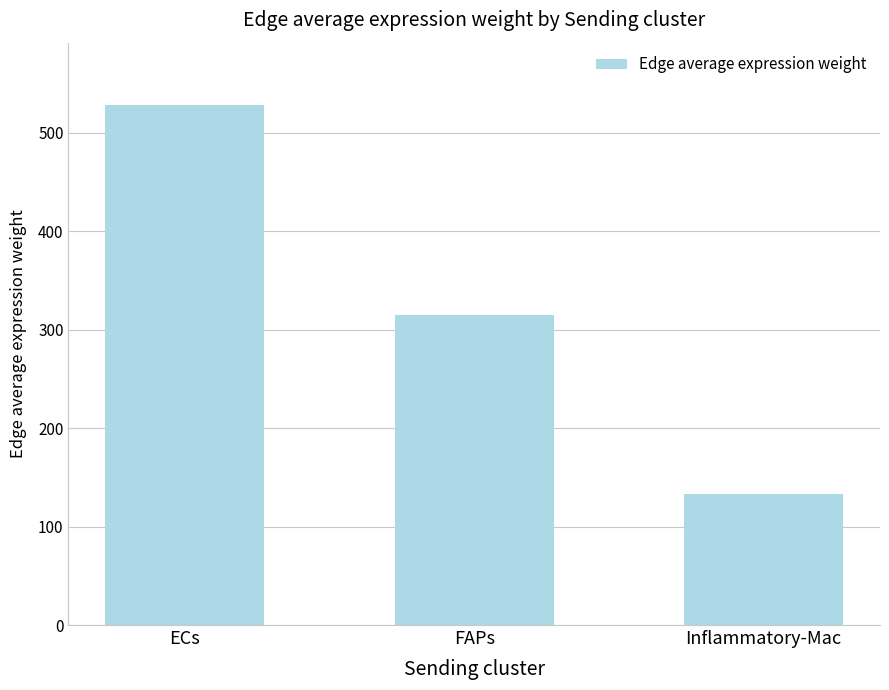

What is the difference between the maximum and minimum values?

395.0